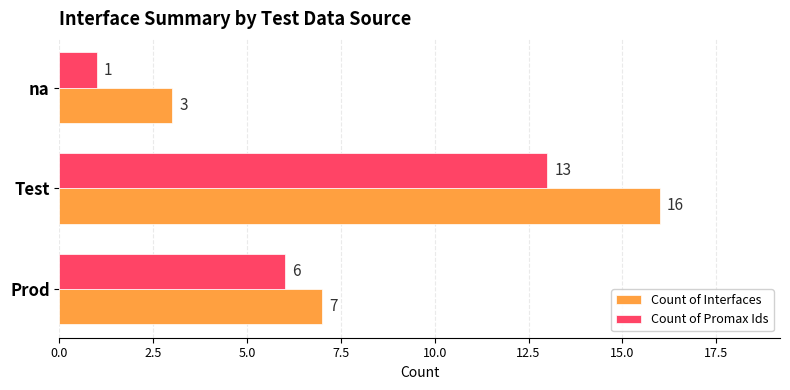

Between Test and na, which series saw the biggest shift?

Count of Interfaces